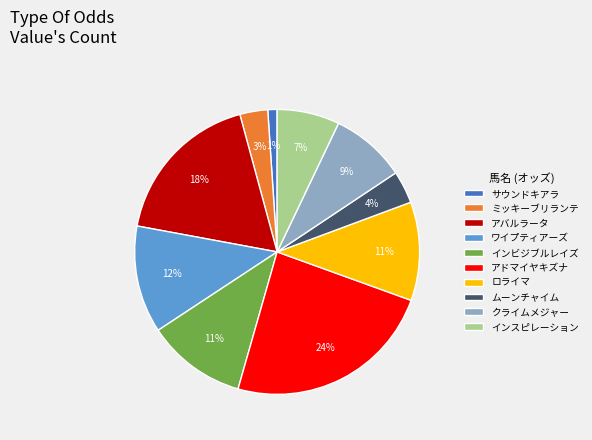

What is the largest slice in the pie chart?

アドマイヤキズナ